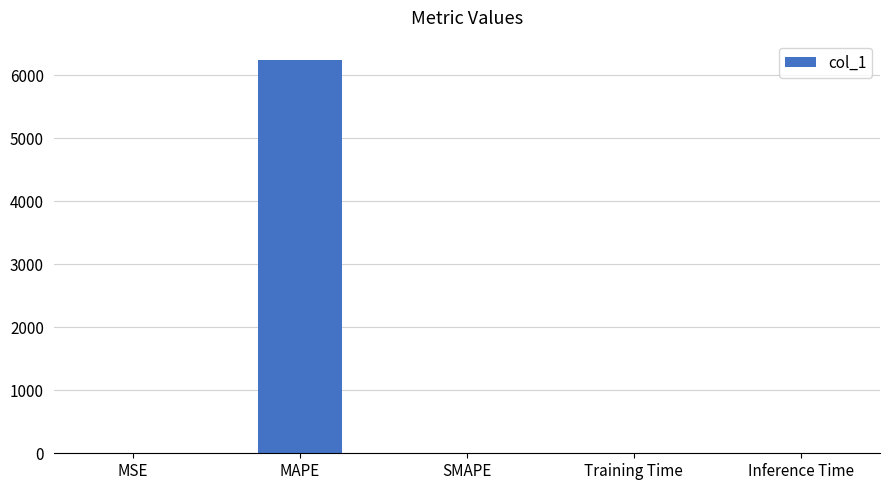

What is the sum of the values at Training Time and MSE?

1.8